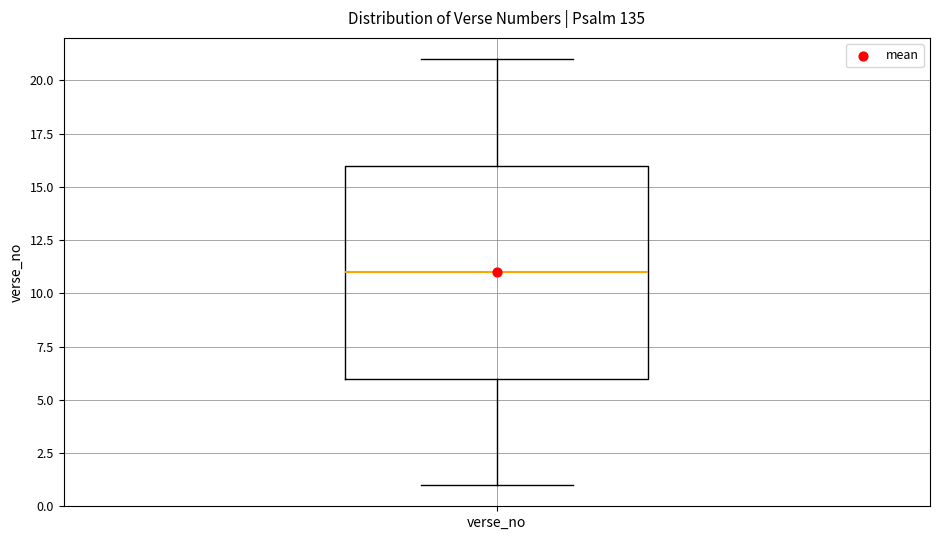

Transcribe this box plot: give where the median line is, the range the box spans, and where the two whiskers end, as read against the y-axis. The values are not printed on the chart, so give them approximately, as read against the axis.

median 11, box 6 to 16, whiskers 1 to 21